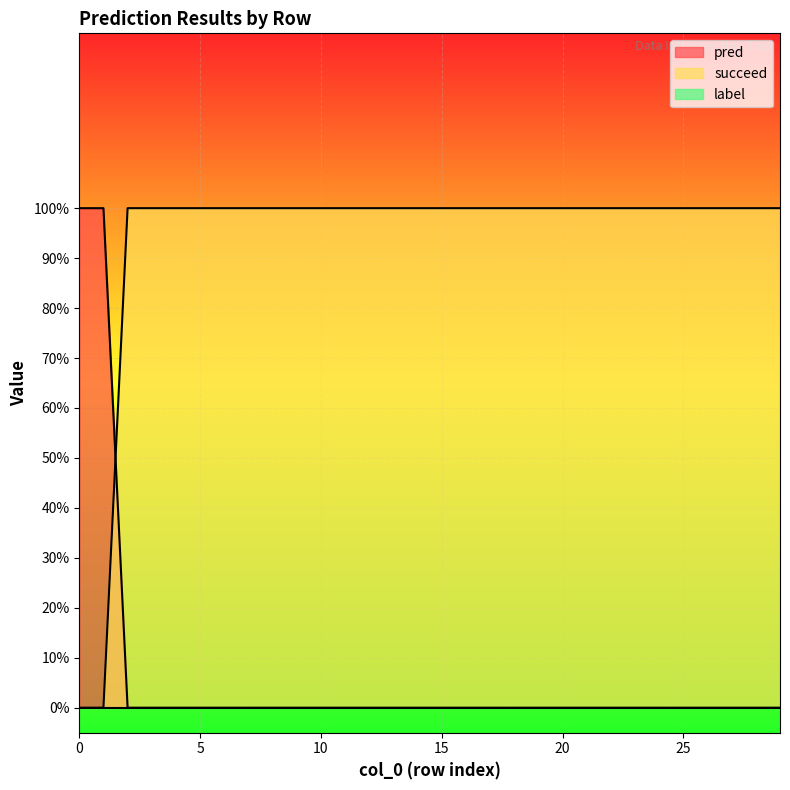

Does the chart display data point markers on the line(s)?

No